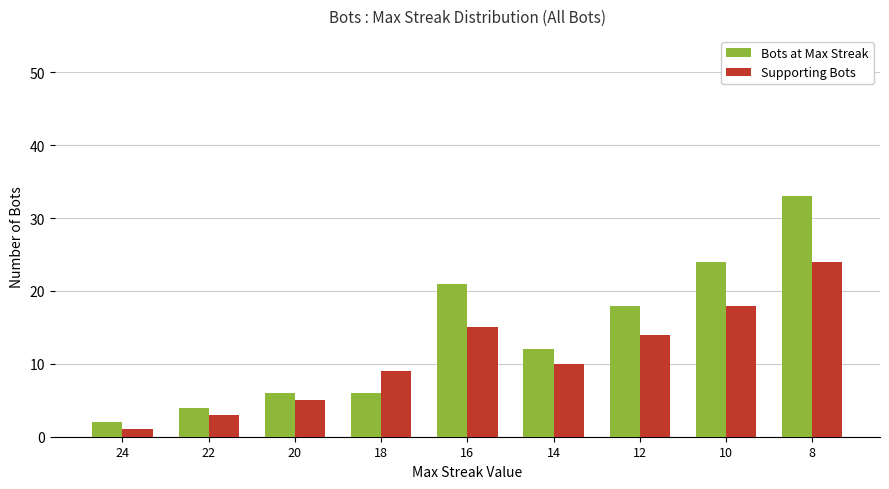

What is the highest value of the Supporting Bots series?

24